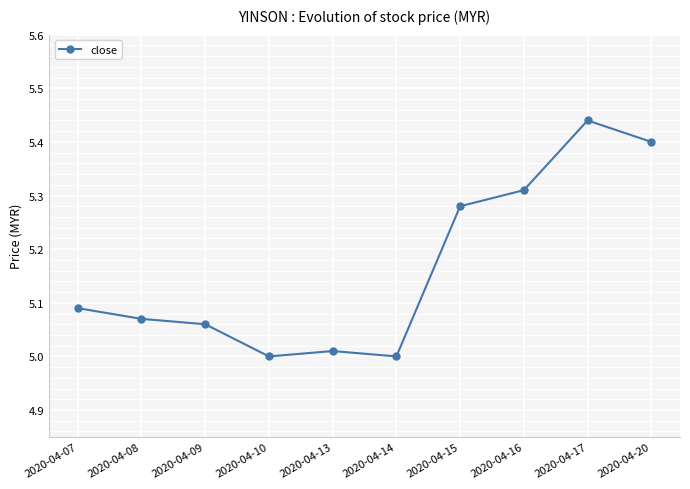

Which category has the highest value across all series?

2020-04-17